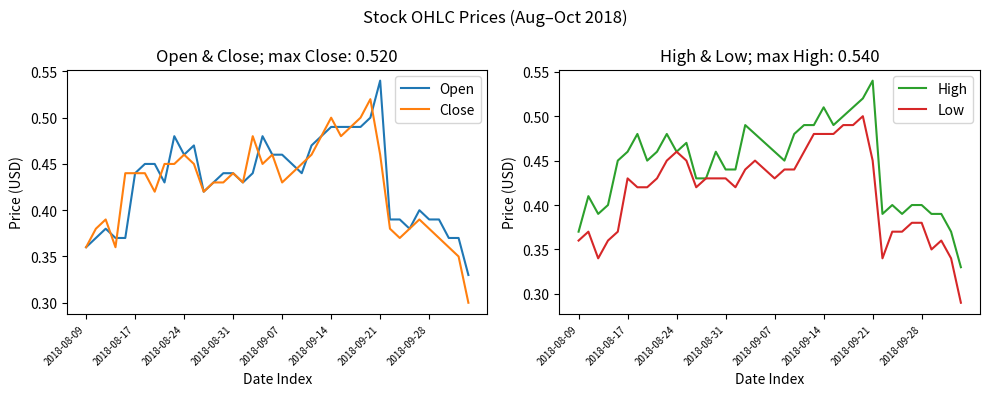

True or false: High has a value of 0.2 at 2018-08-31.

False